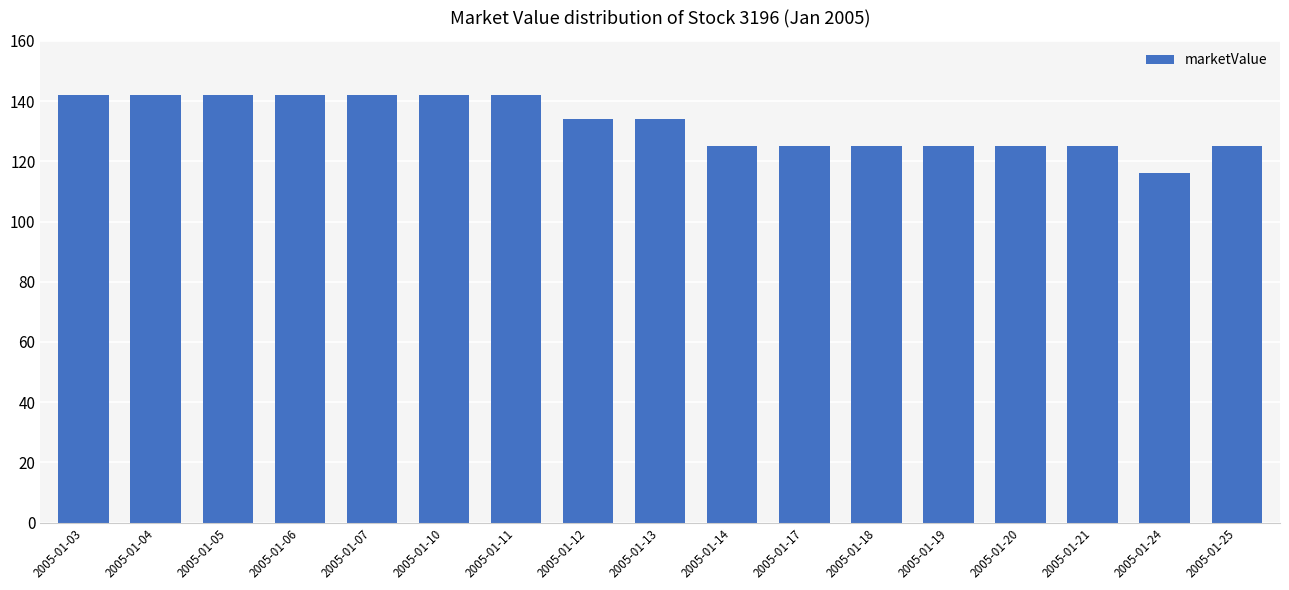

Count the values in the range 125 to 142.

16